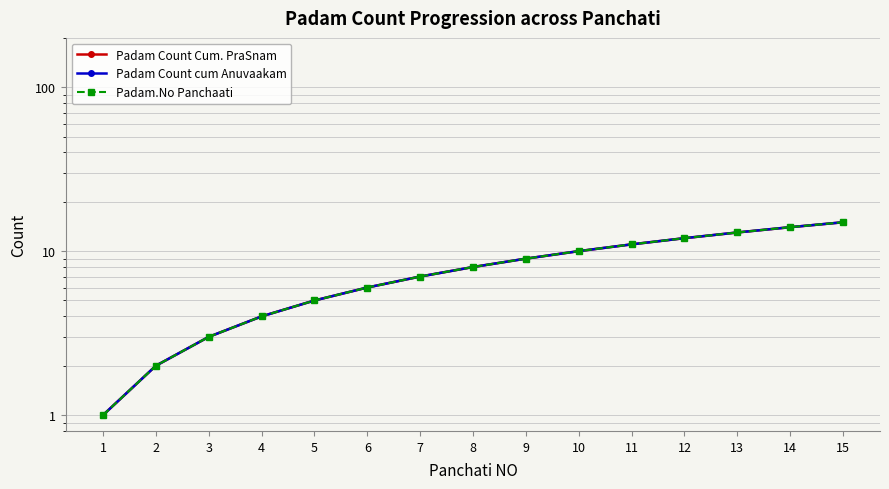

Reading right to left, list all the values displayed in this chart.

Padam Count Cum. PraSnam: 15=15	14=14	13=13	12=12	11=11	10=10	9=9	8=8	7=7	6=6	5=5	4=4	3=3	2=2	1=1
Padam Count cum Anuvaakam: 15=15	14=14	13=13	12=12	11=11	10=10	9=9	8=8	7=7	6=6	5=5	4=4	3=3	2=2	1=1
Padam.No Panchaati: 15=15	14=14	13=13	12=12	11=11	10=10	9=9	8=8	7=7	6=6	5=5	4=4	3=3	2=2	1=1